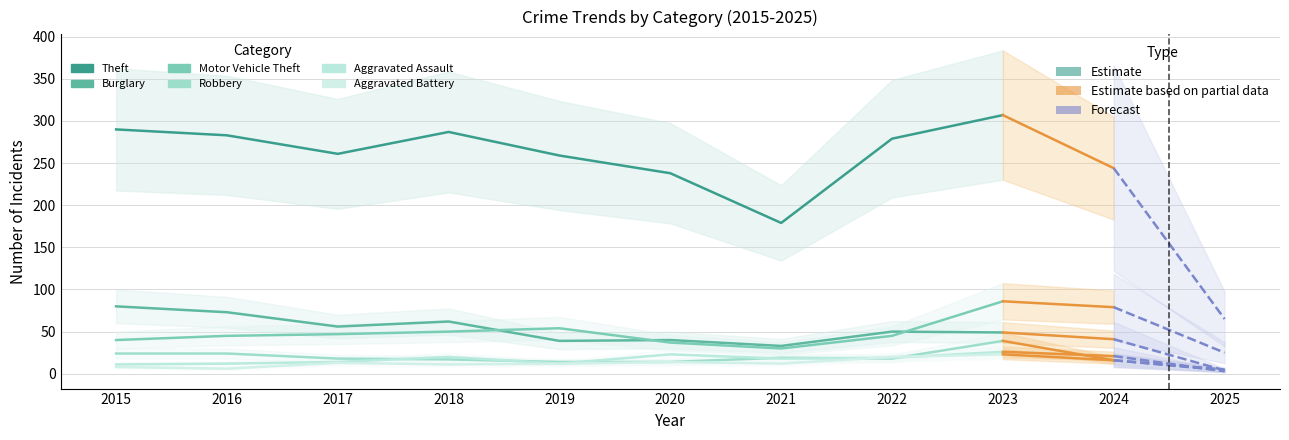

Rank the series at 2016 from highest to lowest value.

Theft, Burglary, Motor Vehicle Theft, Robbery, Aggravated Assault, Aggravated Battery